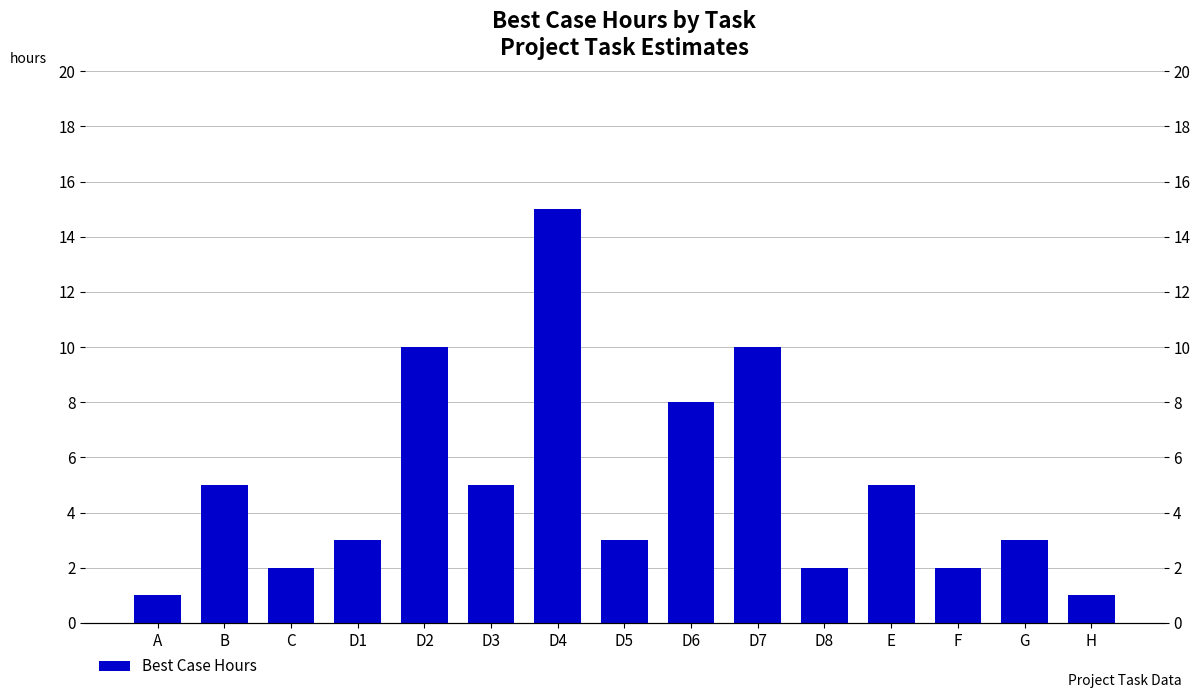

Reading right to left, what are all the values shown in this chart?

1	3	2	5	2	10	8	3	15	5	10	3	2	5	1